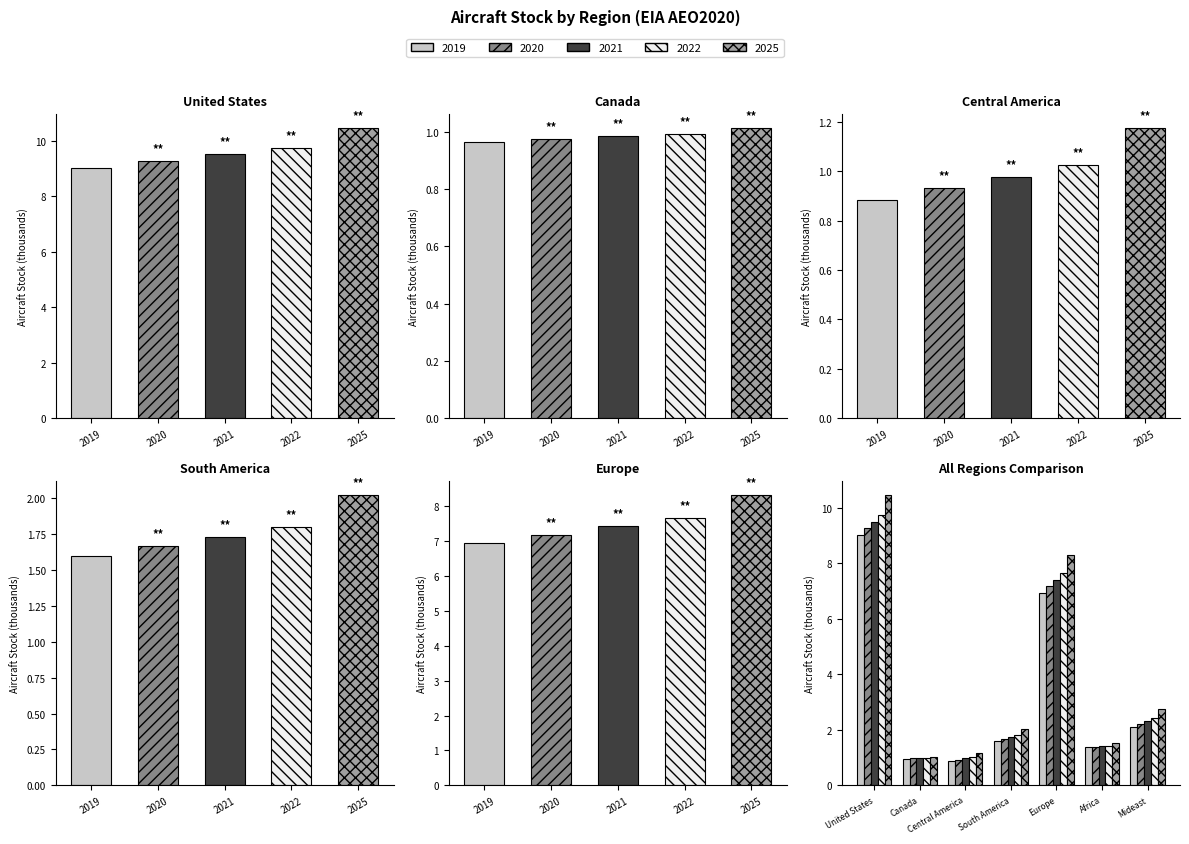

Count the number of data series in this chart.

5